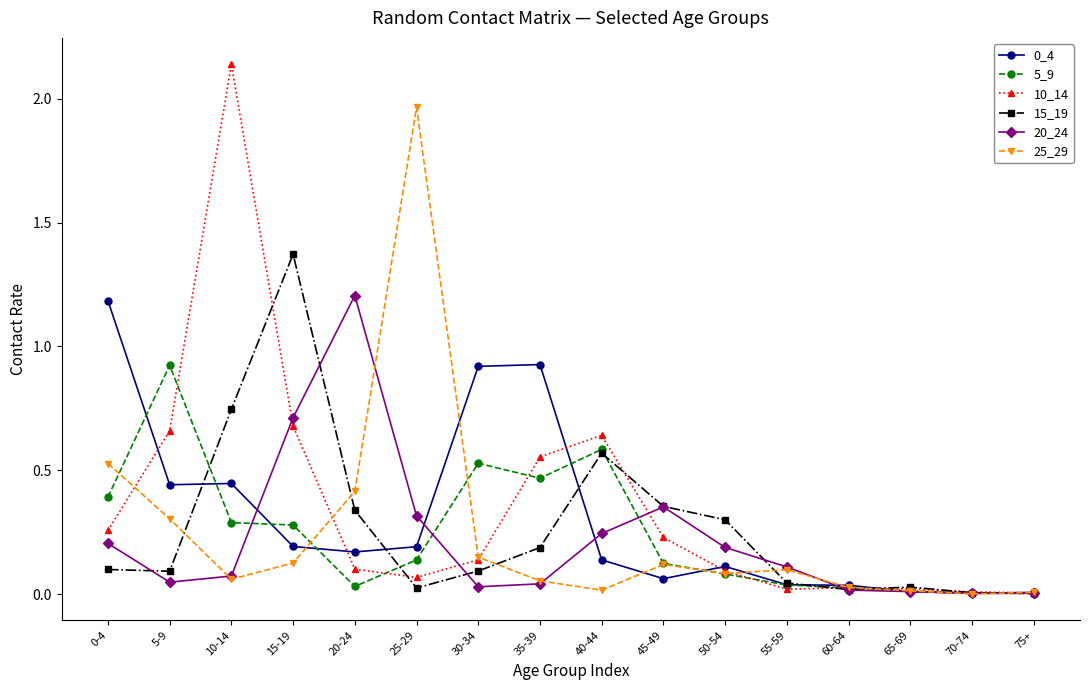

Which category has the highest value in the 15_19 series?

15-19